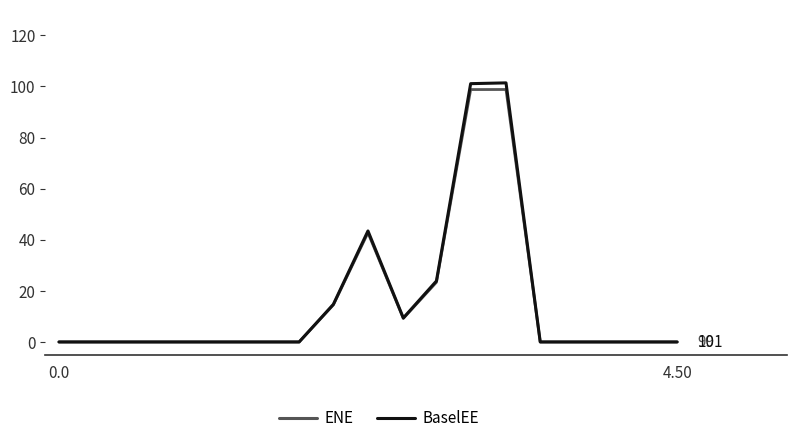

What is the maximum value shown in the chart?

101.4